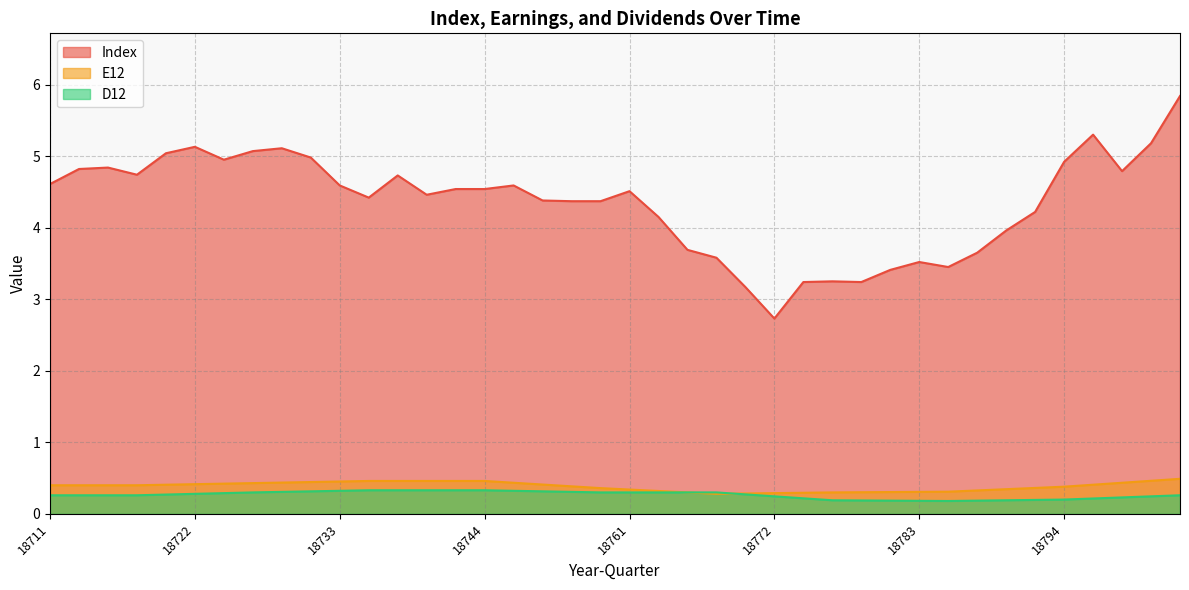

Reading right to left, extract all data points from this chart.

Index: 5.8	5.2	4.8	5.3	4.9	4.2	4.0	3.6	3.5	3.5	3.4	3.2	3.2	3.2	2.7	3.2	3.6	3.7	4.2	4.5	4.4	4.4	4.4	4.6	4.5	4.5	4.5	4.7	4.4	4.6	5.0	5.1	5.1	5.0	5.1	5.0	4.7	4.8	4.8	4.6
E12: 0.5	0.5	0.4	0.4	0.4	0.4	0.3	0.3	0.3	0.3	0.3	0.3	0.3	0.3	0.3	0.3	0.3	0.3	0.3	0.3	0.4	0.4	0.4	0.4	0.5	0.5	0.5	0.5	0.5	0.5	0.4	0.4	0.4	0.4	0.4	0.4	0.4	0.4	0.4	0.4
D12: 0.3	0.2	0.2	0.2	0.2	0.2	0.2	0.2	0.2	0.2	0.2	0.2	0.2	0.2	0.2	0.3	0.3	0.3	0.3	0.3	0.3	0.3	0.3	0.3	0.3	0.3	0.3	0.3	0.3	0.3	0.3	0.3	0.3	0.3	0.3	0.3	0.3	0.3	0.3	0.3